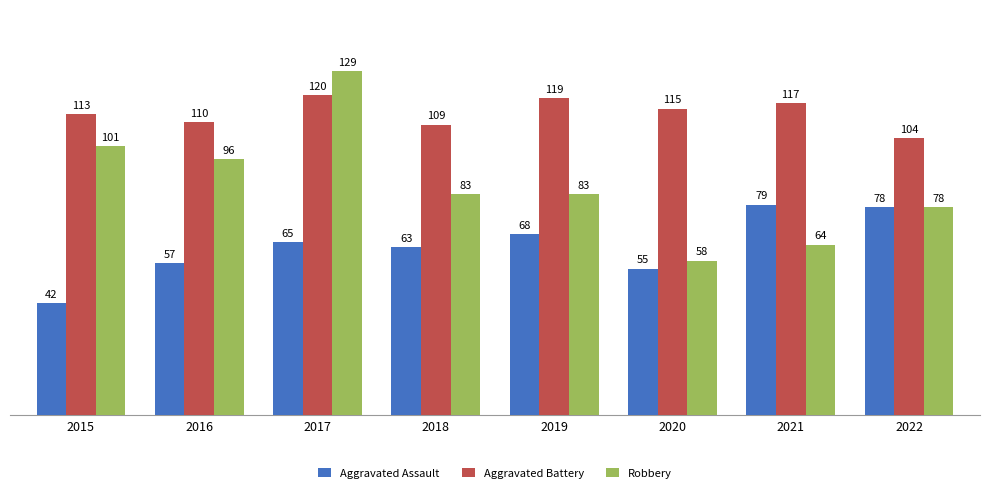

Rank the series by their average value, from highest to lowest.

Aggravated Battery, Robbery, Aggravated Assault